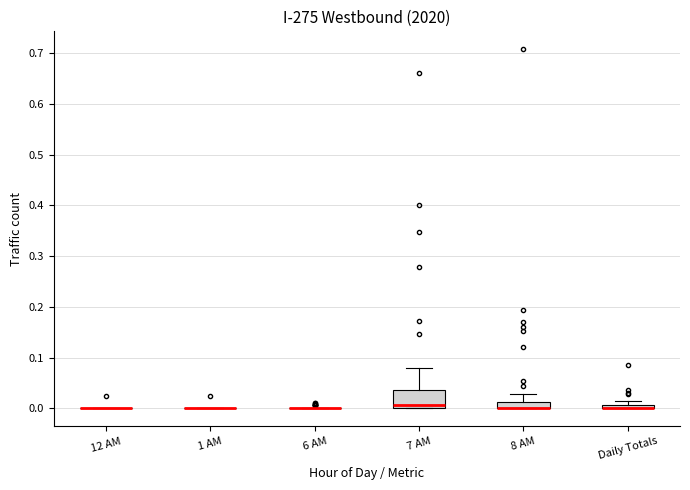

Comparing the boxes themselves (not the whiskers), which one is the tallest?

7 AM